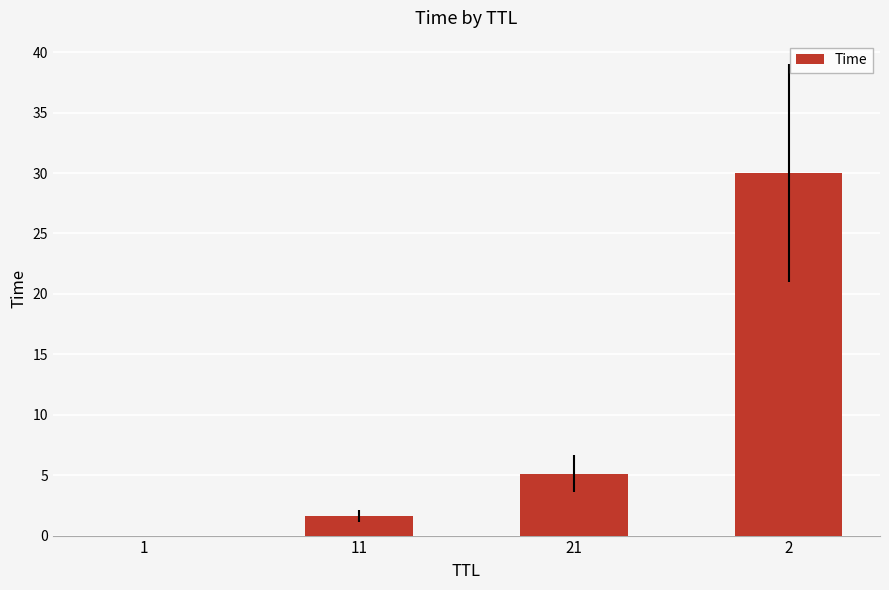

Where is the data nearest to the value 15?

21